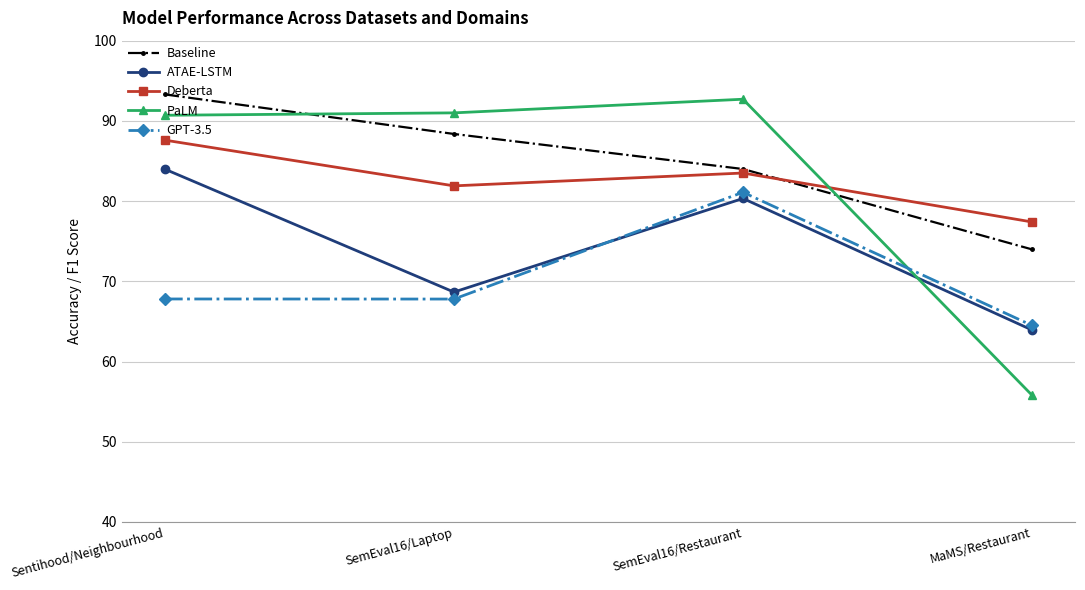

True or false: GPT-3.5 and ATAE-LSTM intersect in this chart.

True